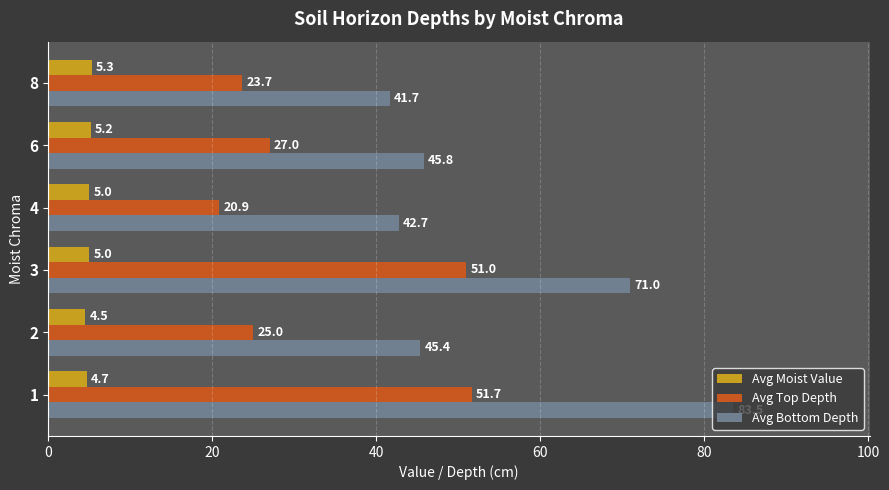

At which label does Avg Moist Value reach its minimum?

2